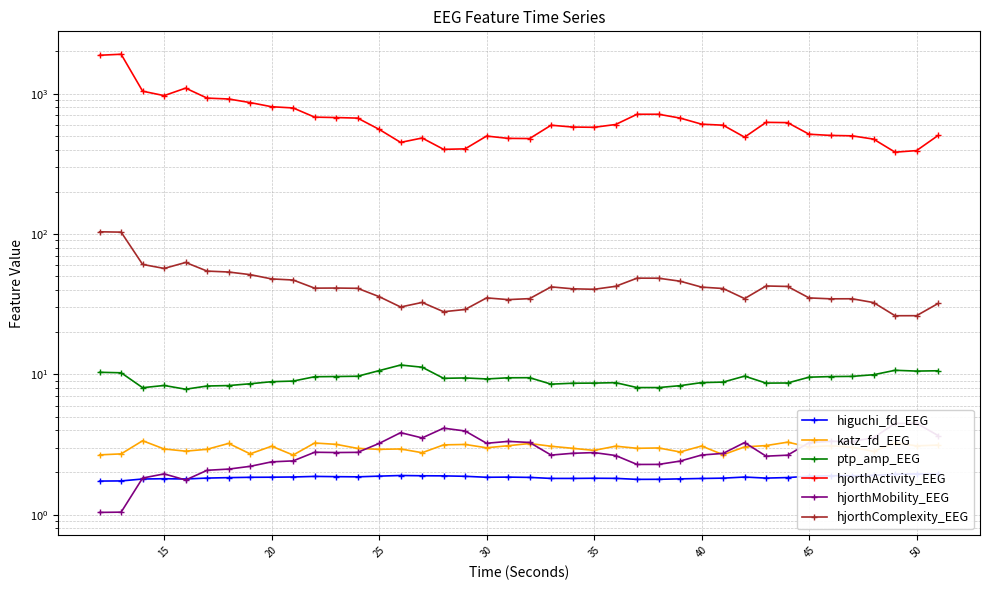

What are all the series names shown in the legend?

higuchi_fd_EEG, katz_fd_EEG, ptp_amp_EEG, hjorthActivity_EEG, hjorthMobility_EEG, hjorthComplexity_EEG